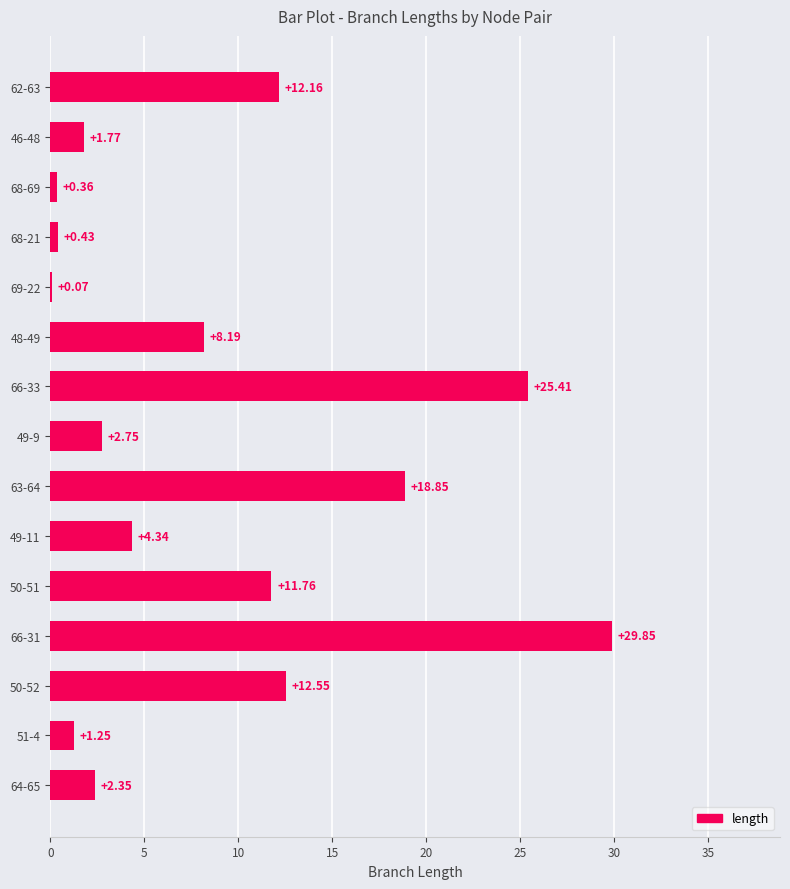

How many data points does each series have?

15